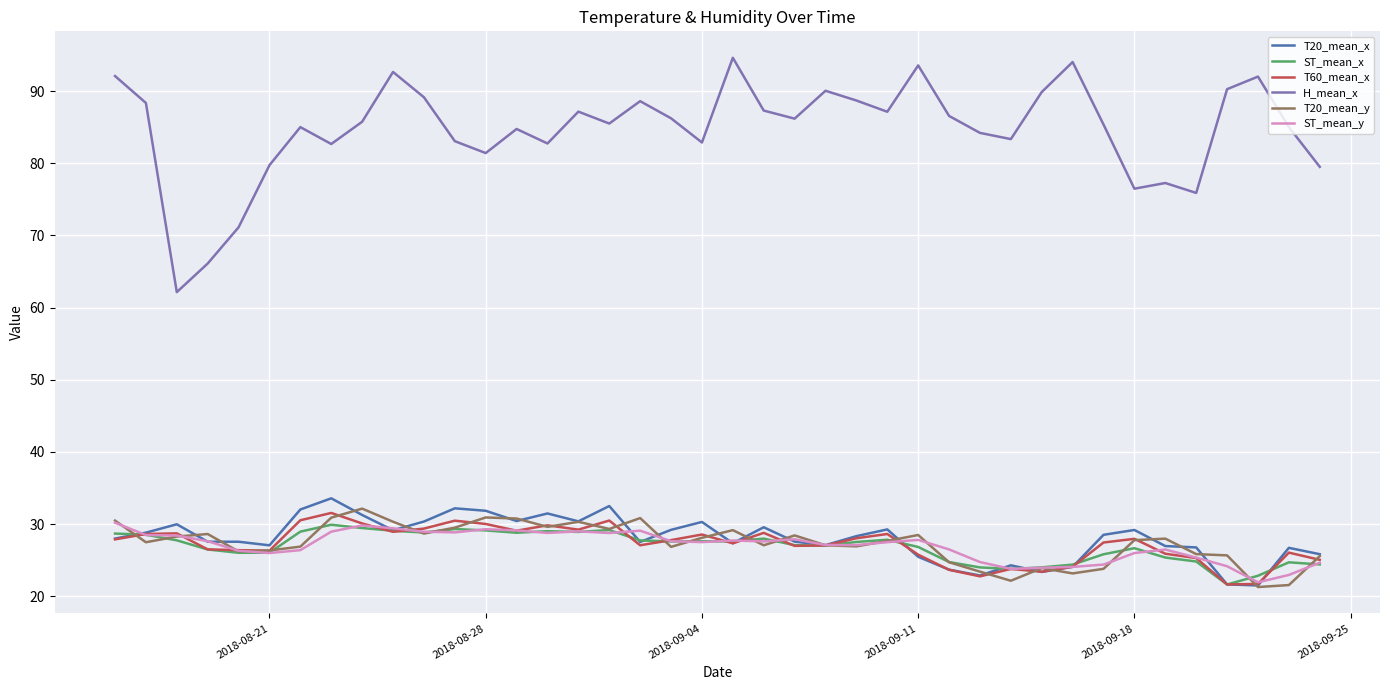

Which series has the largest total across all categories?

H_mean_x